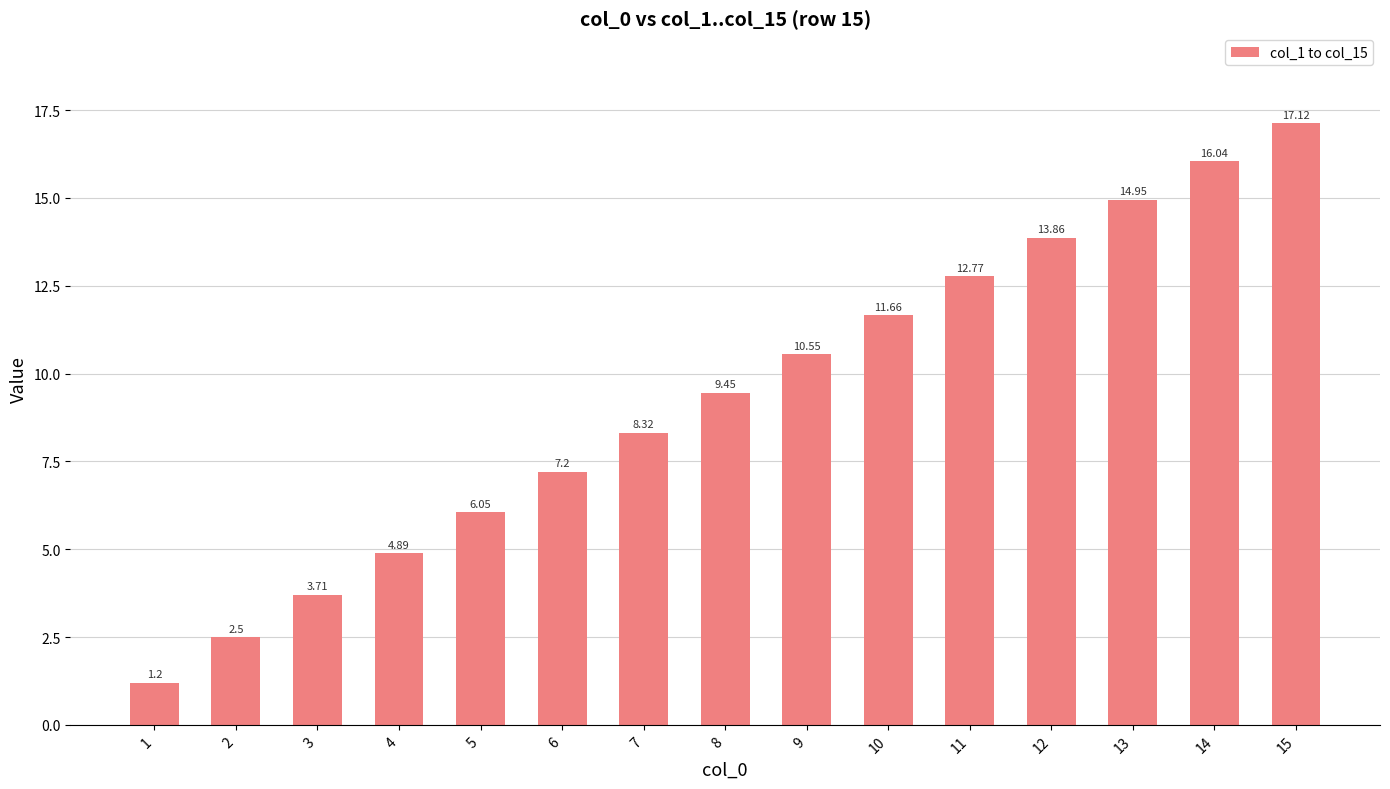

At which category does the chart reach its peak across all series?

15